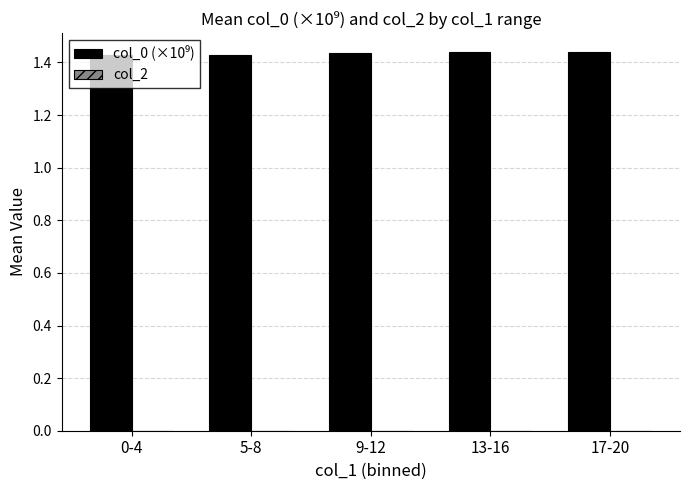

How many values are between 1 and 2?

5